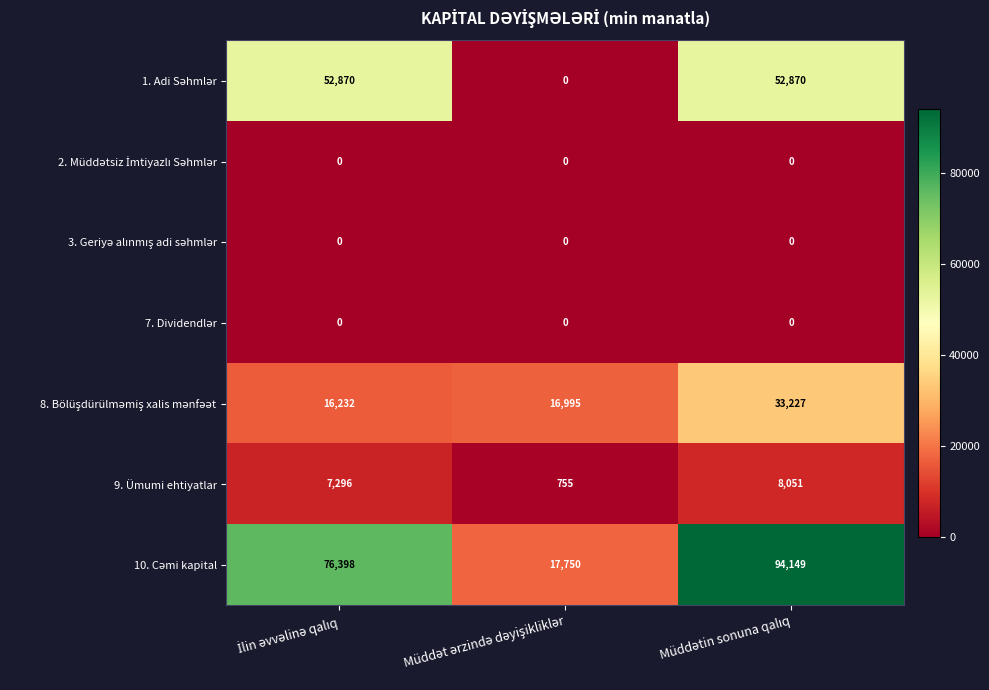

What is the difference between the maximum and minimum values in the 9. Ümumi ehtiyatlar series?

7296